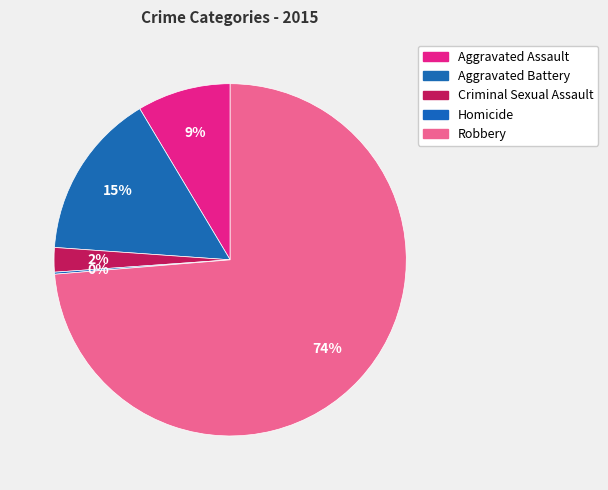

Which has a higher value, Aggravated Assault or Robbery?

Robbery